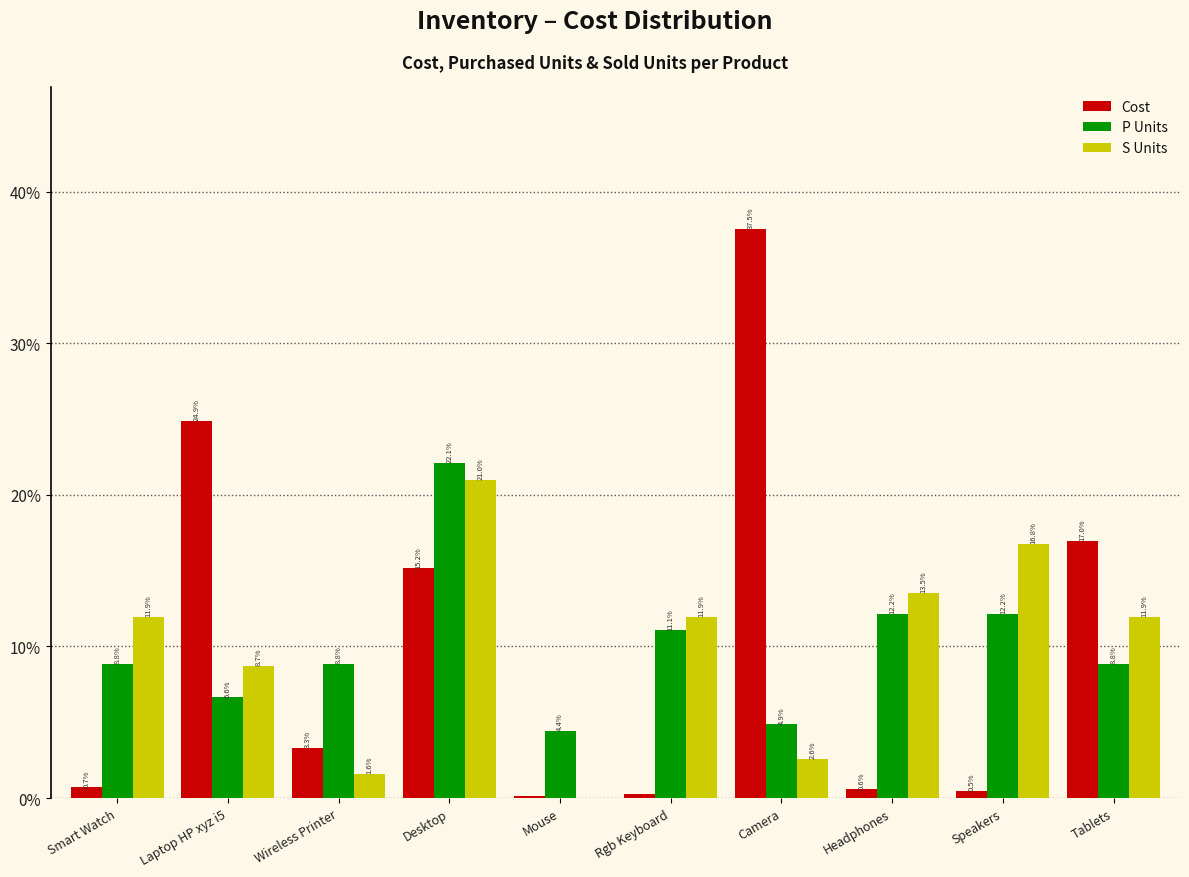

True or false: S Units has a value of 21.0 at Desktop.

True